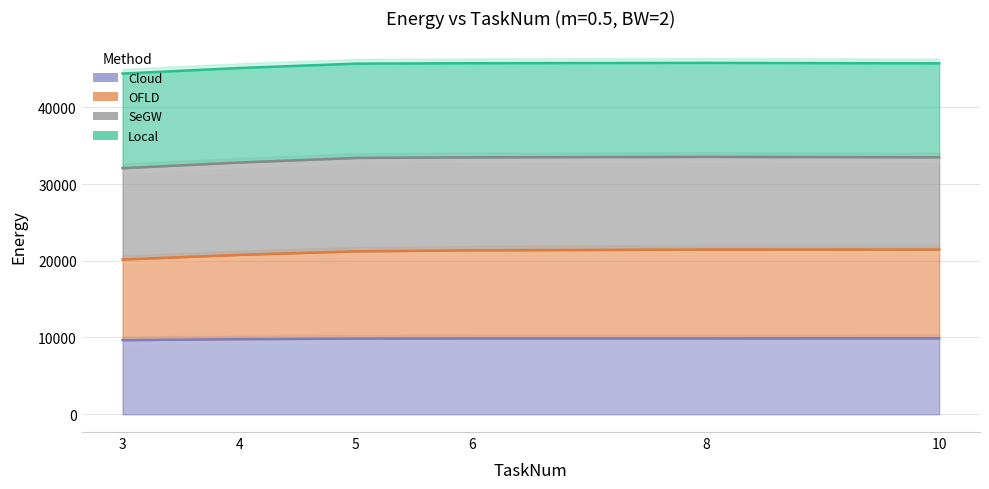

Read the Cloud value at 3.

9653.4